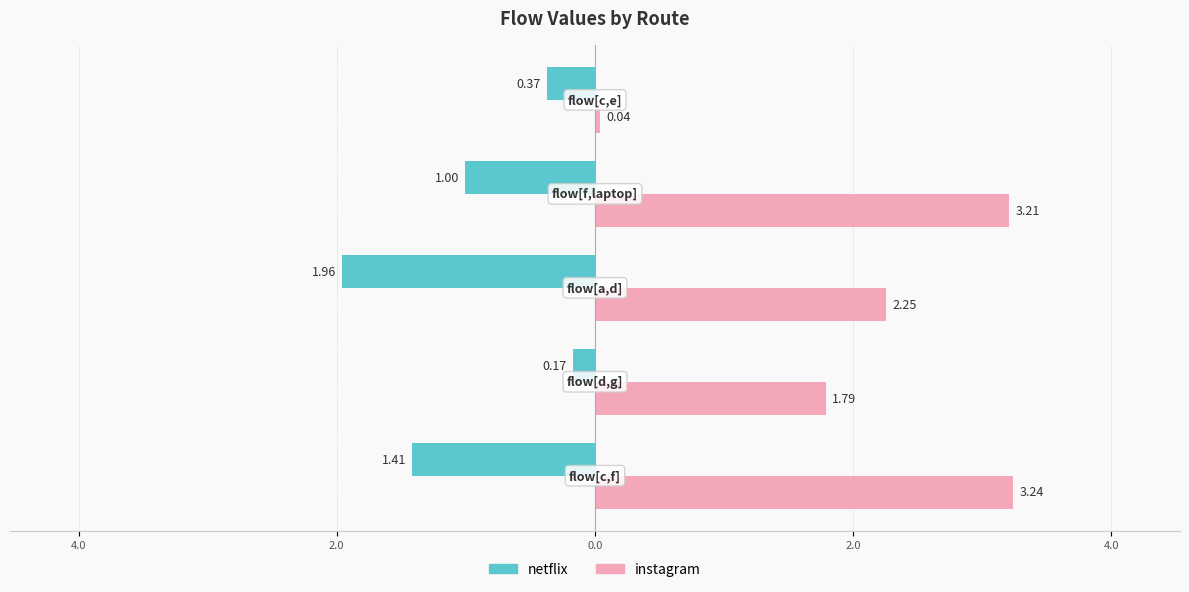

What are all the series names shown in the legend?

netflix, instagram